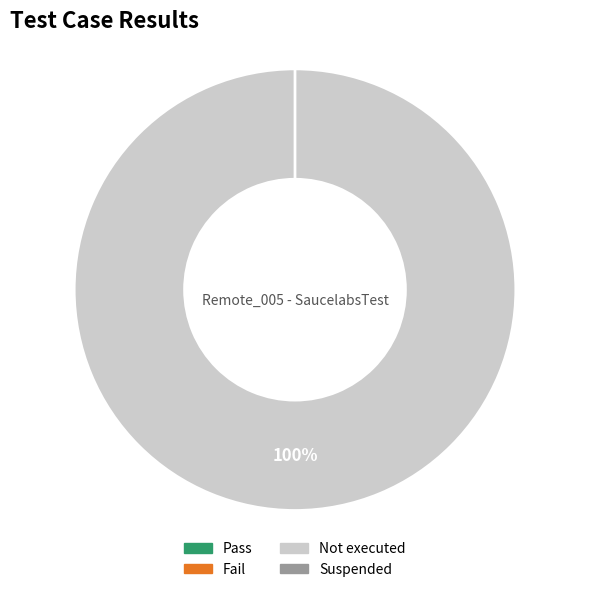

Which category accounts for the majority?

Not executed